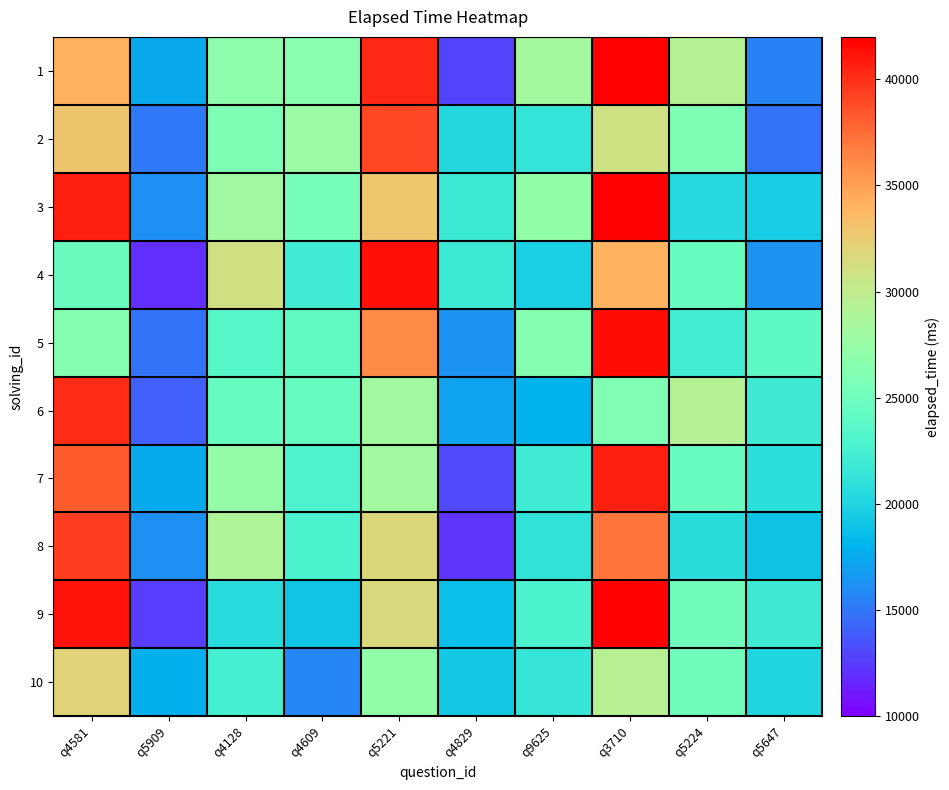

What is the total value across all series at q3710?

369077.0